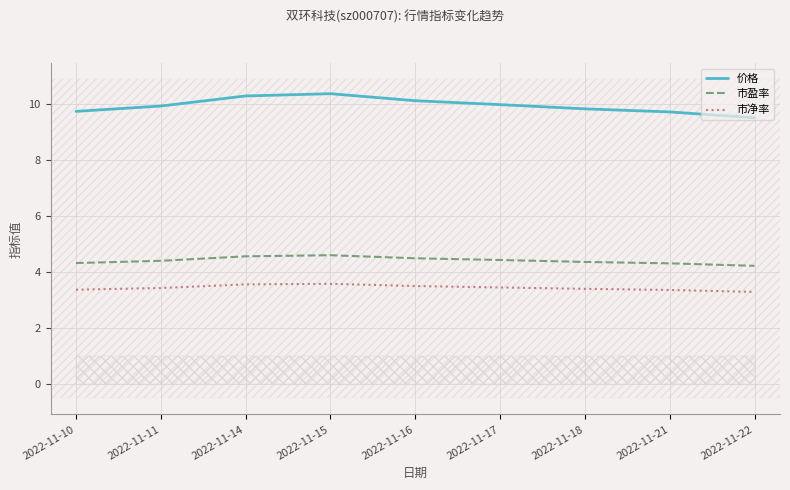

Reading left to right, transcribe all the data shown in this chart.

价格: 9.7	9.9	10.3	10.3	10.1	10.0	9.8	9.7	9.5
市盈率: 4.3	4.4	4.5	4.6	4.5	4.4	4.3	4.3	4.2
市净率: 3.4	3.4	3.5	3.6	3.5	3.4	3.4	3.4	3.3